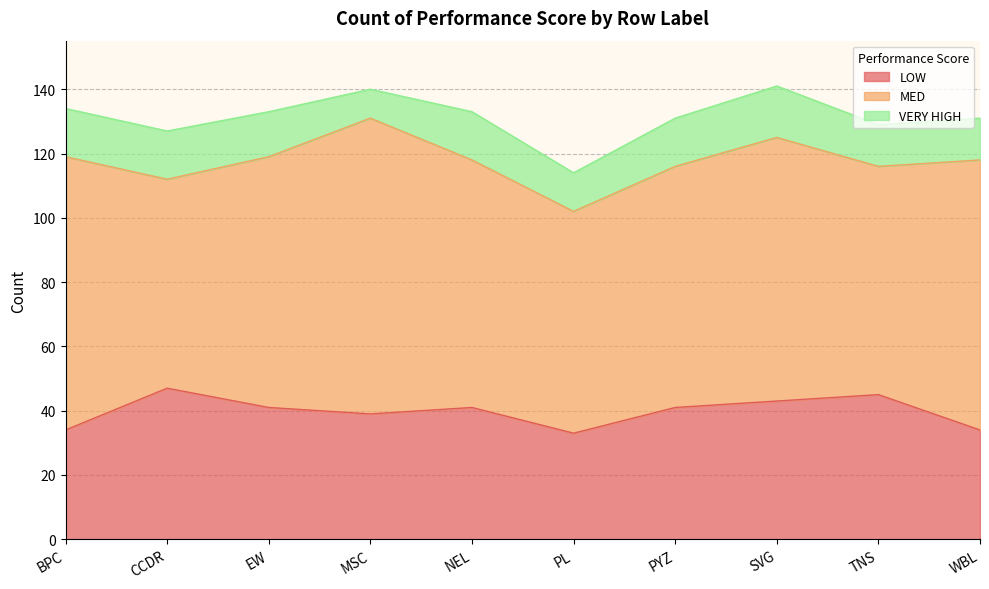

The value of MED at SVG is 82. True or false?

True